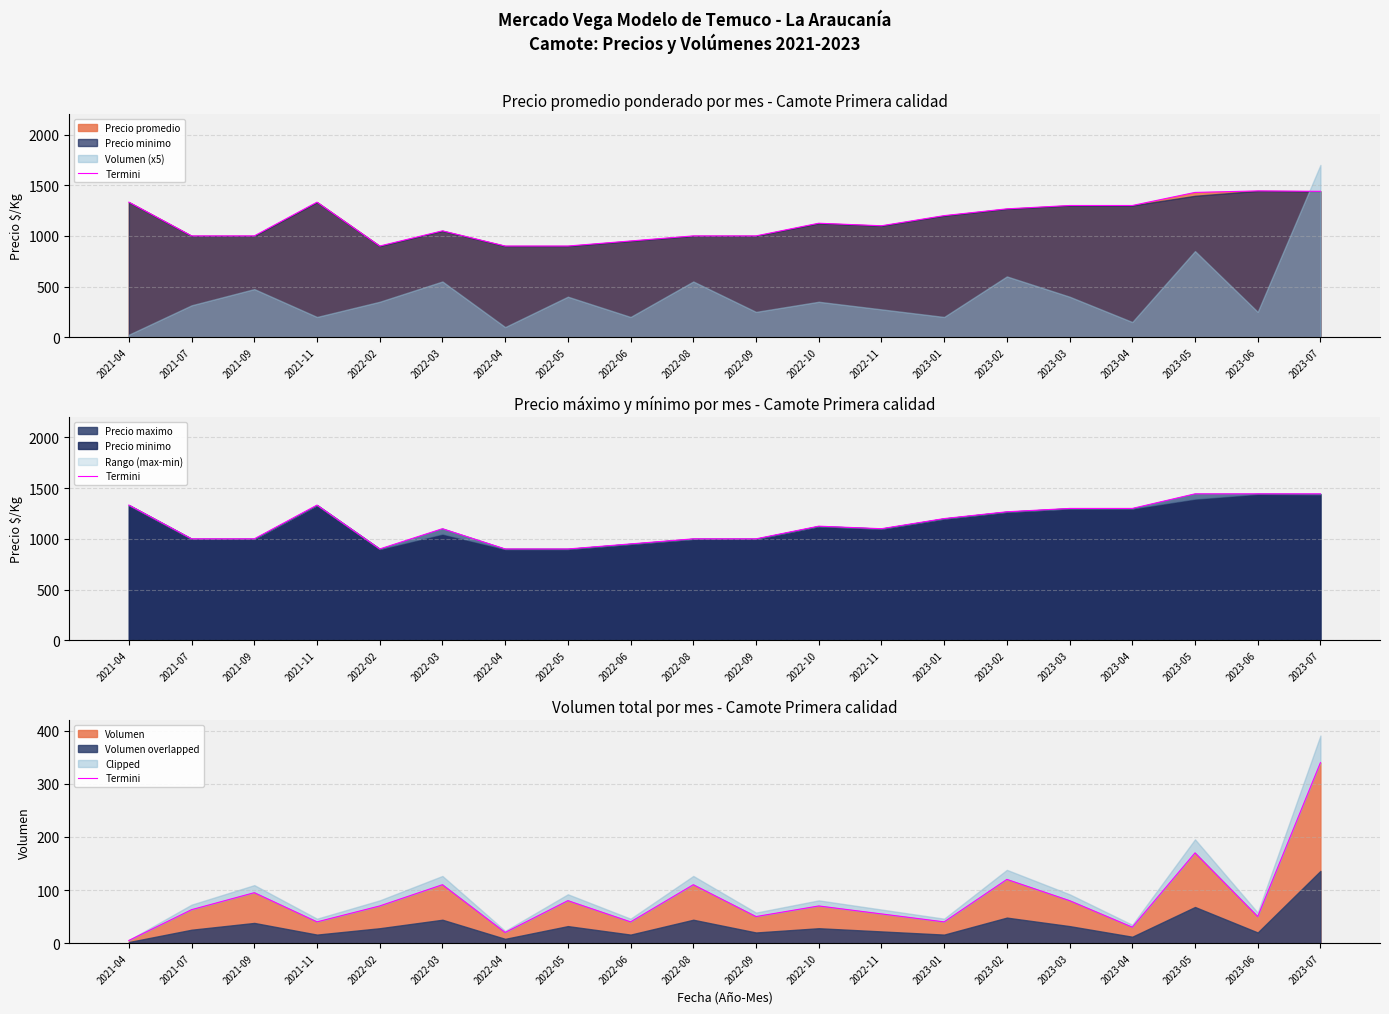

How many interior local peaks (higher than both neighbors) does the data have?

7